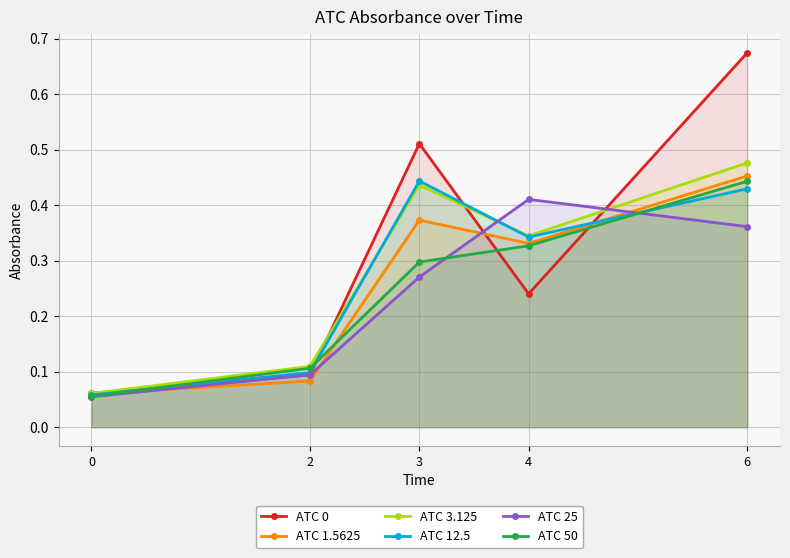

What is the total value across all series at 6?

2.8